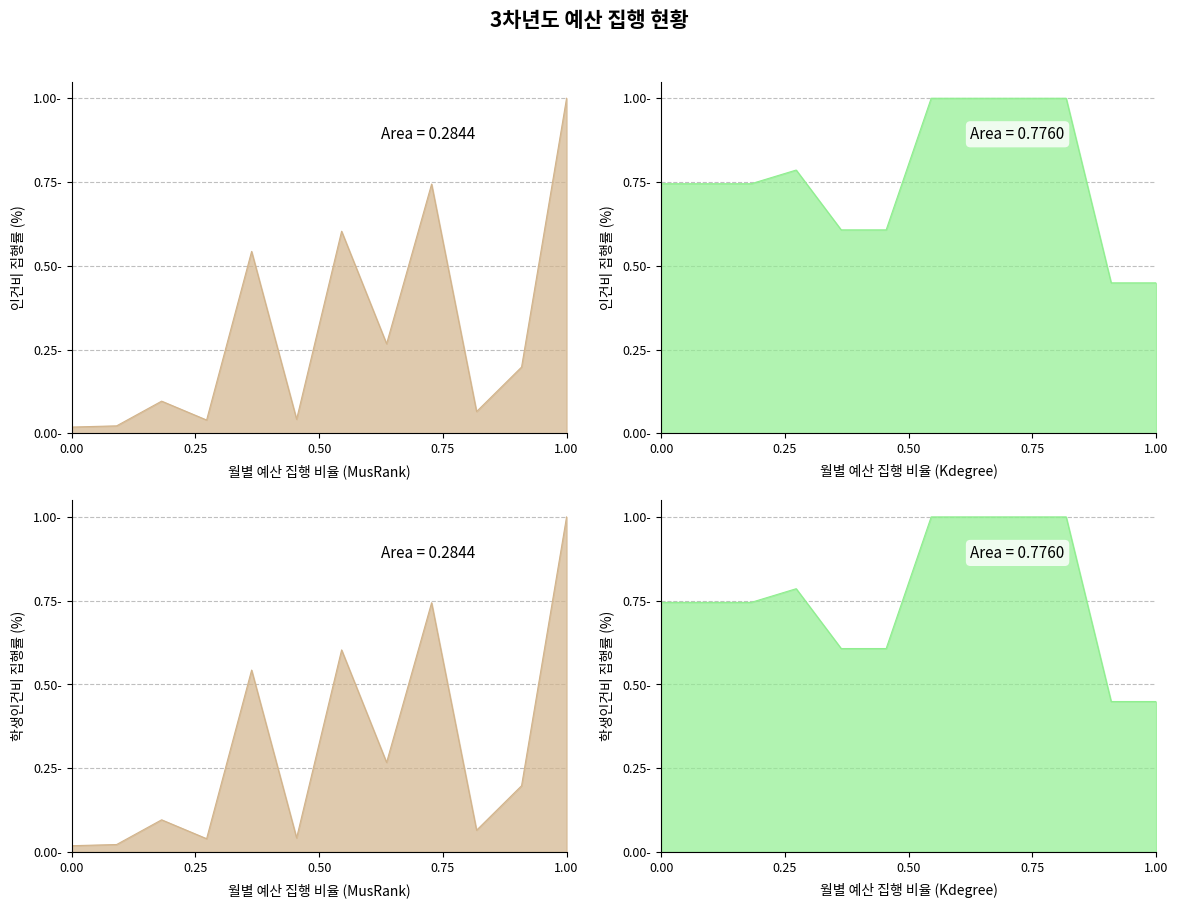

What value does the 학생인건비 series have at 11월?

1.0